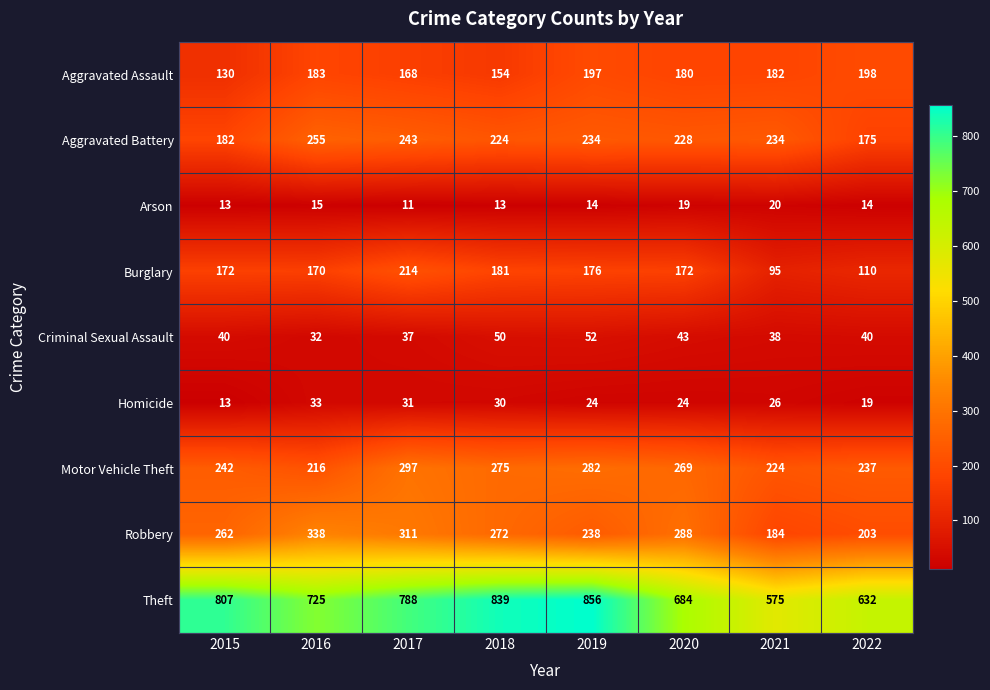

How many data points does each series have?

8